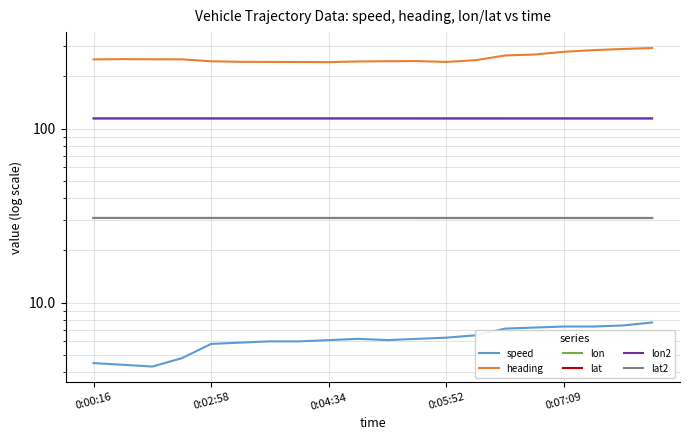

At how many categories does at least one series exceed 16?

20